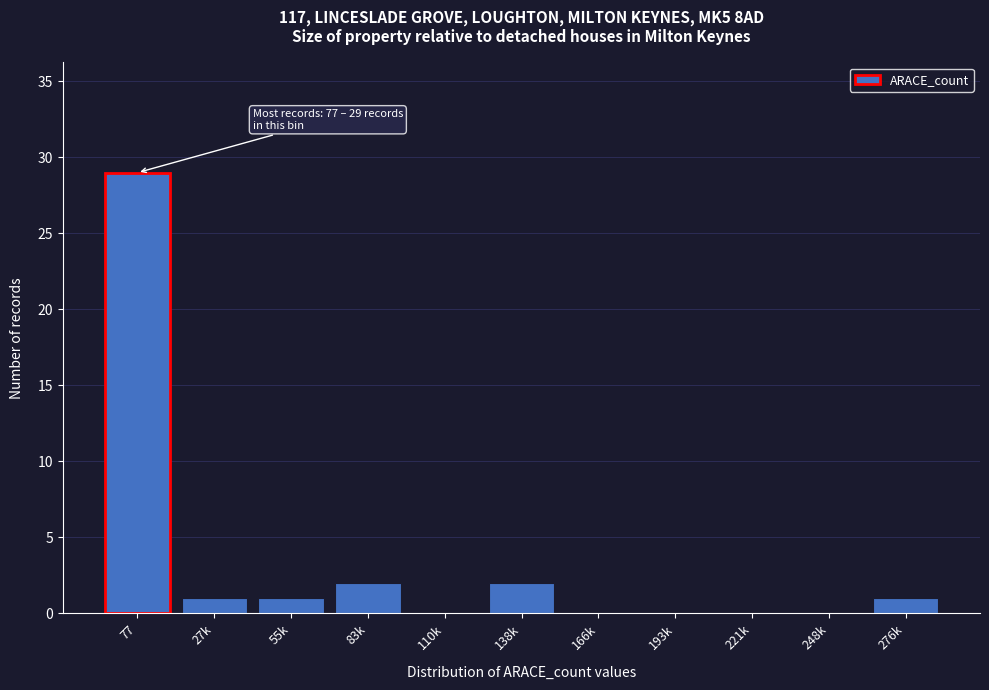

Reading left to right, list all the values displayed in this chart.

77=29	27k=1	55k=1	83k=2	110k=0	138k=2	166k=0	193k=0	221k=0	248k=0	276k=1